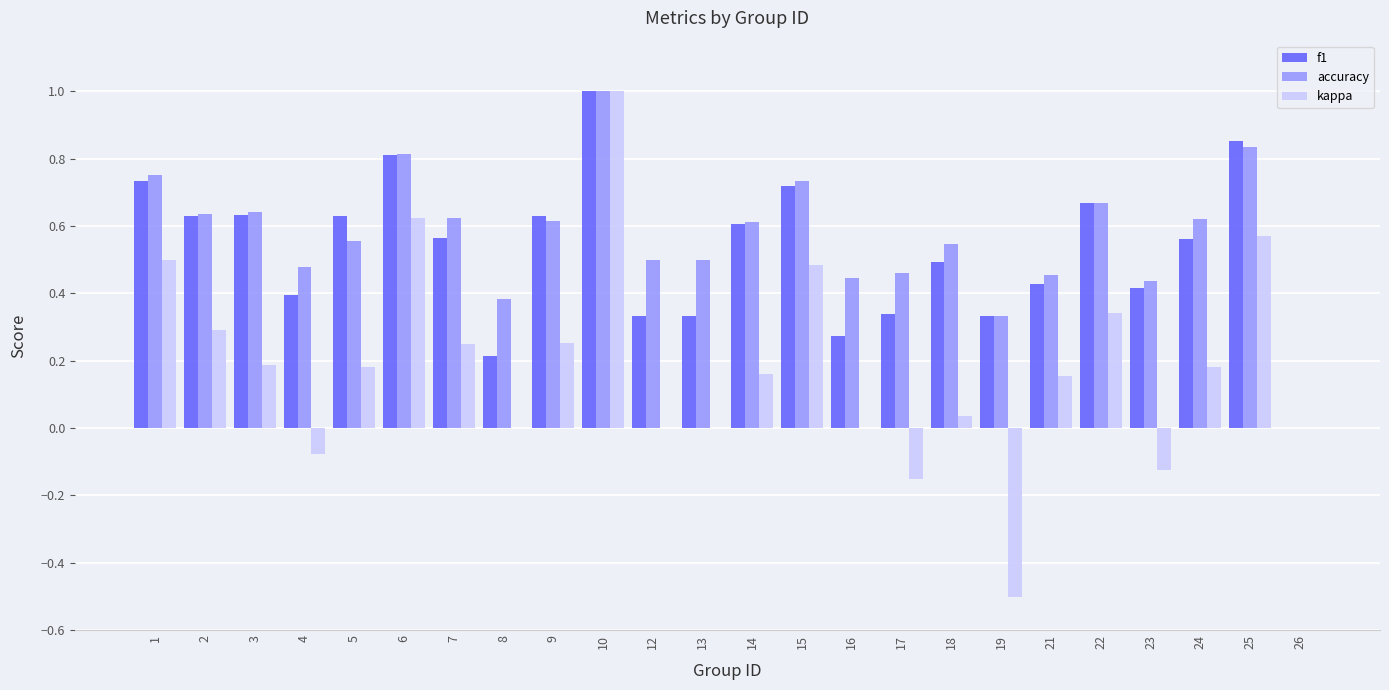

Is it true that f1 equals 0.5 at 18?

True